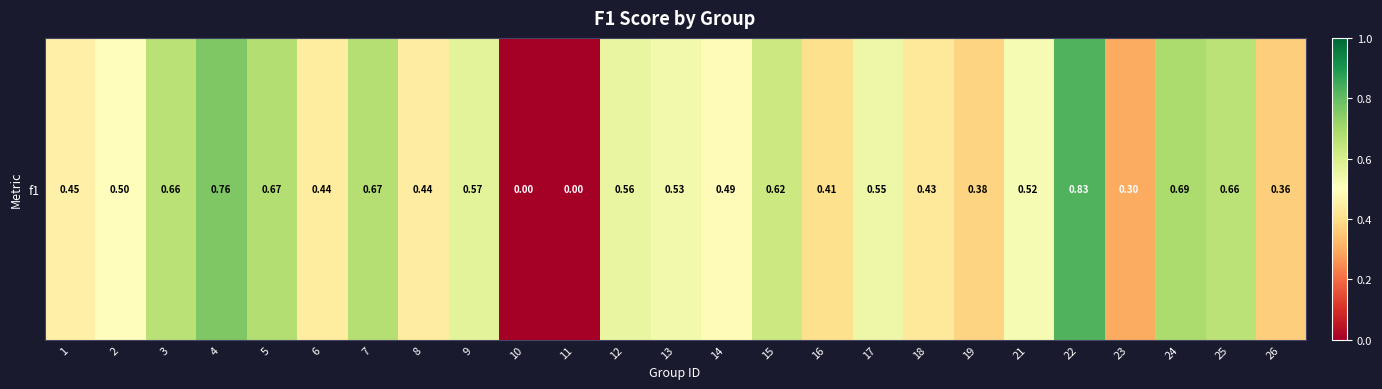

Reading left to right, list all the values displayed in this chart.

1=0.5	2=0.5	3=0.7	4=0.8	5=0.7	6=0.4	7=0.7	8=0.4	9=0.6	10=0.0	11=0.0	12=0.6	13=0.5	14=0.5	15=0.6	16=0.4	17=0.5	18=0.4	19=0.4	21=0.5	22=0.8	23=0.3	24=0.7	25=0.7	26=0.4